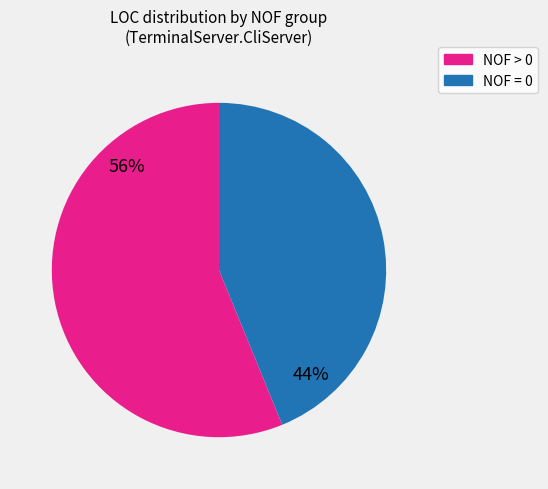

To the nearest percent, what is the difference between the largest and smallest slice percentages?

12%